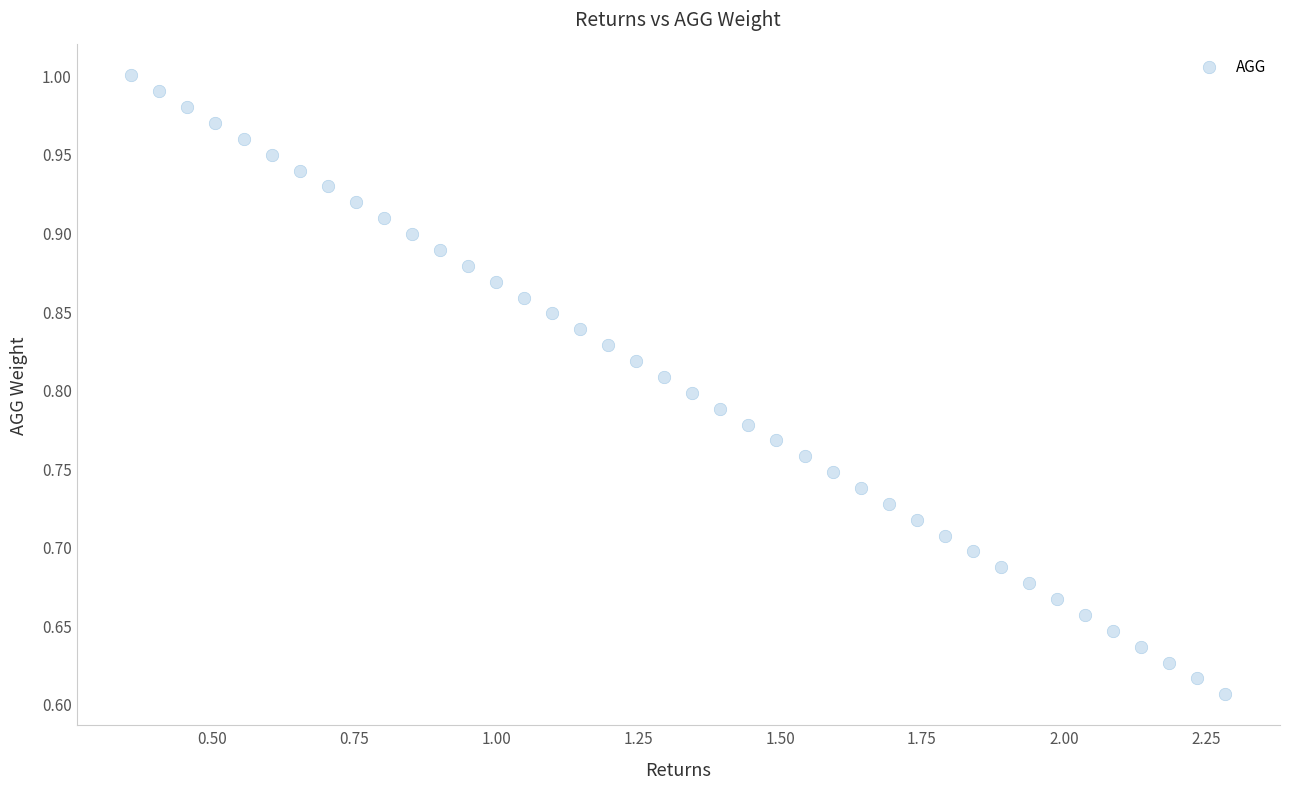

What is the range of Y values (max minus min)?

0.4